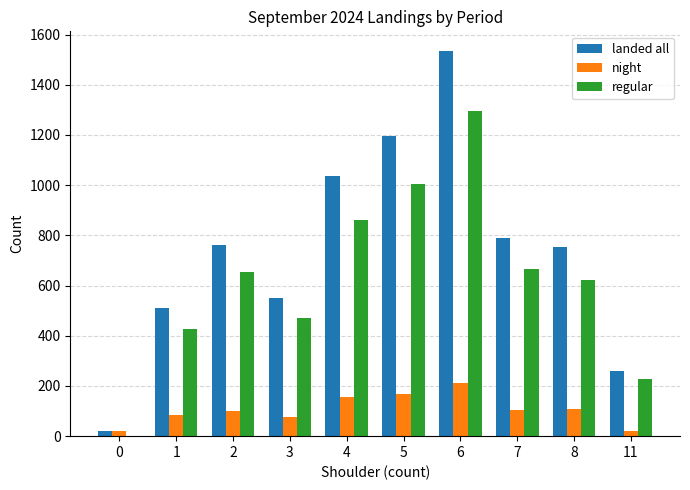

How many groups of bars are there?

10